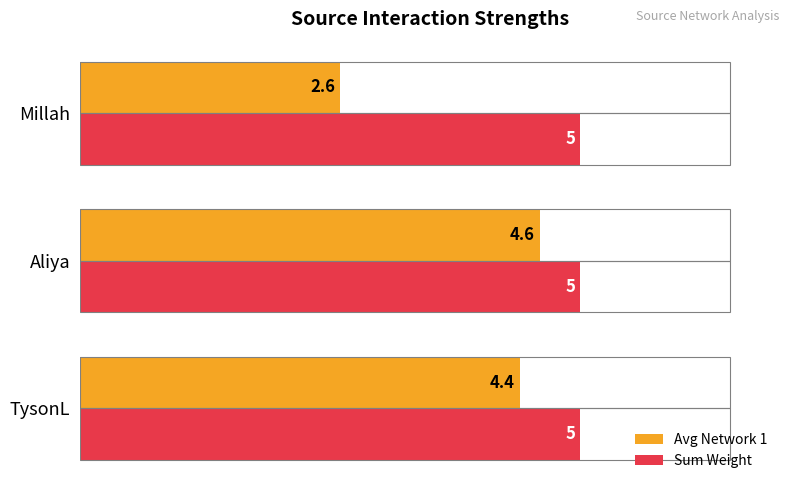

The value of Avg Network 1 at Millah is 2.6. True or false?

True